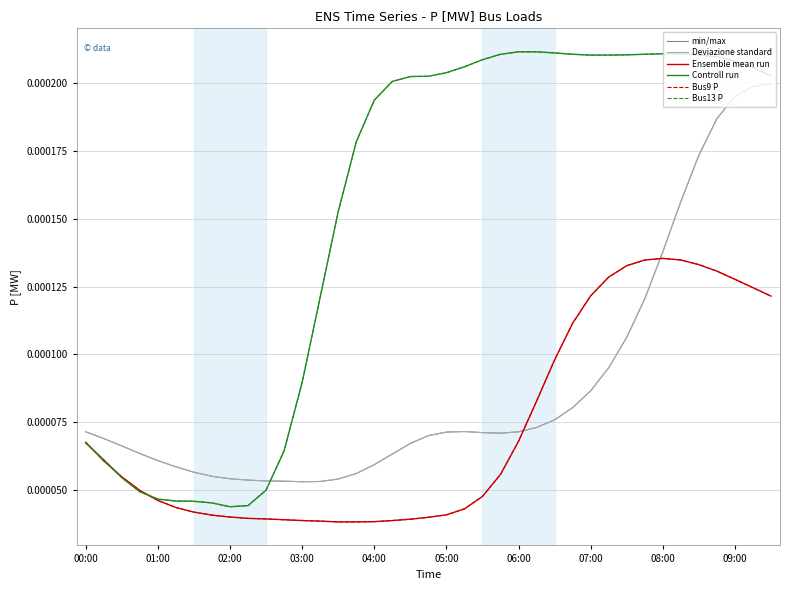

Is this an area chart (filled region under the line)?

No